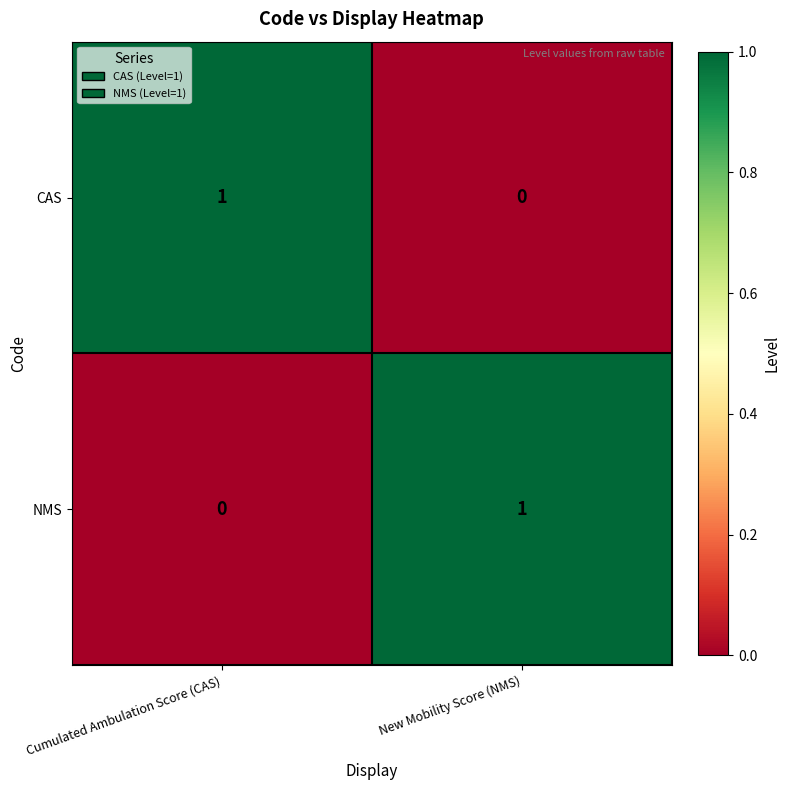

At which label does NMS reach its peak?

New Mobility Score (NMS)